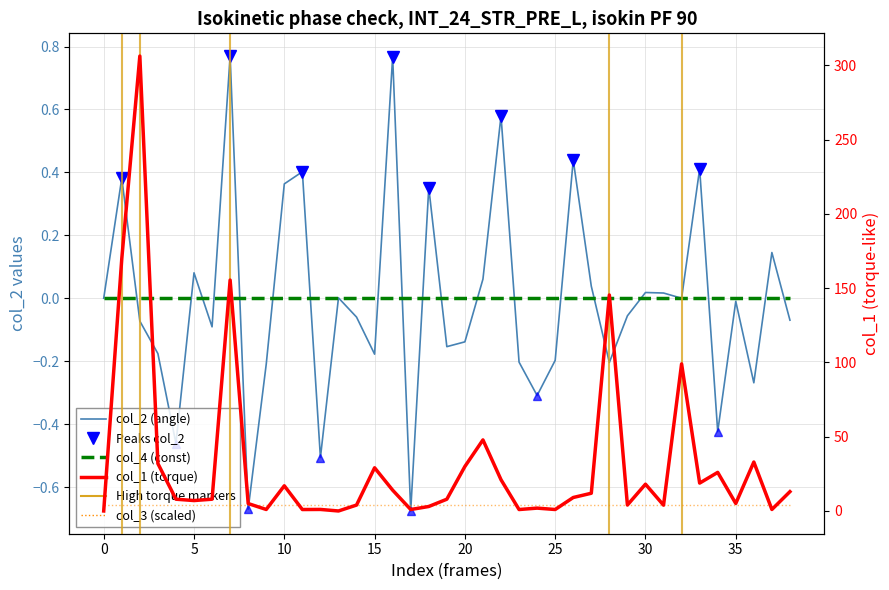

The value of col_2 at col_3 is -0.1. True or false?

False